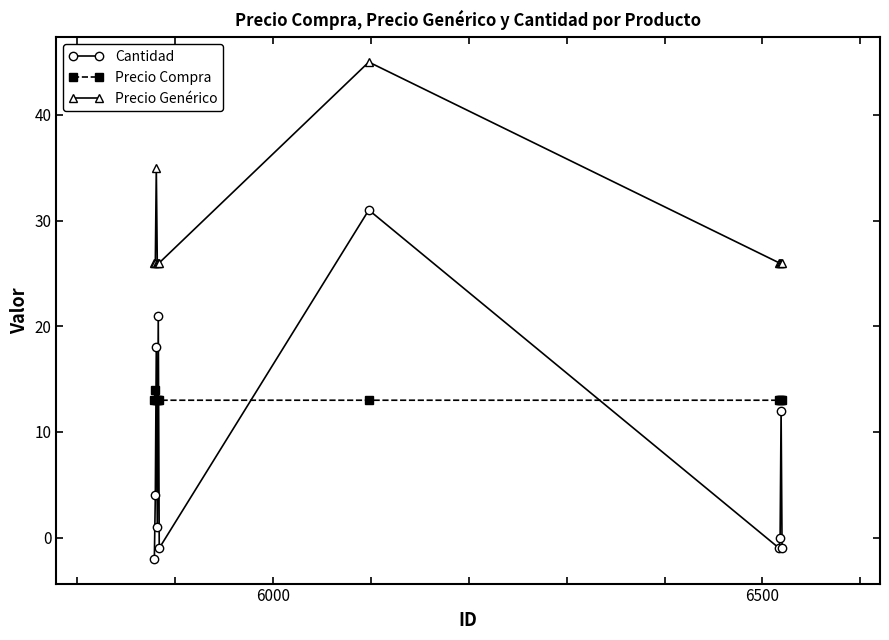

Which series has the widest spread of values?

Cantidad